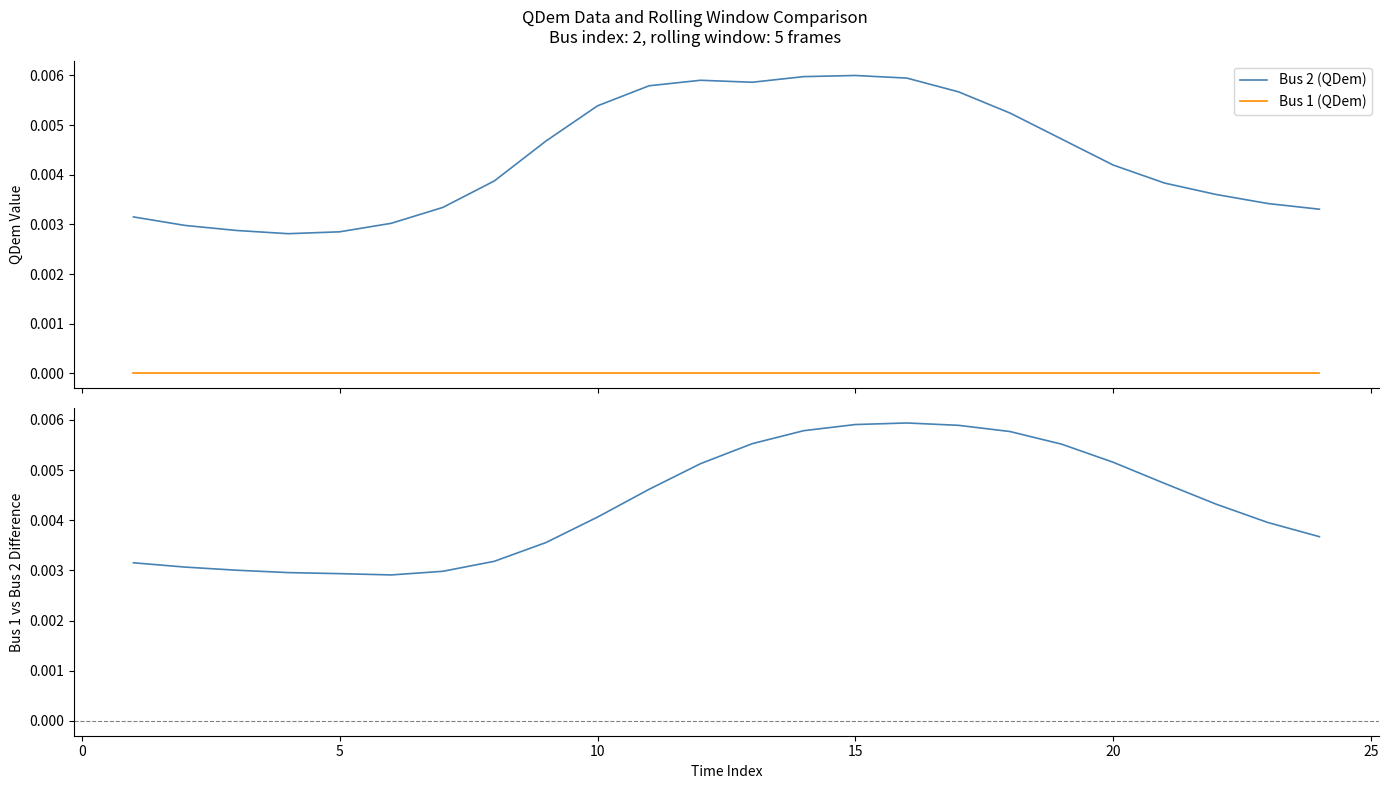

True or false: Bus 2 (QDem) and Bus 1 (QDem) intersect in this chart.

False